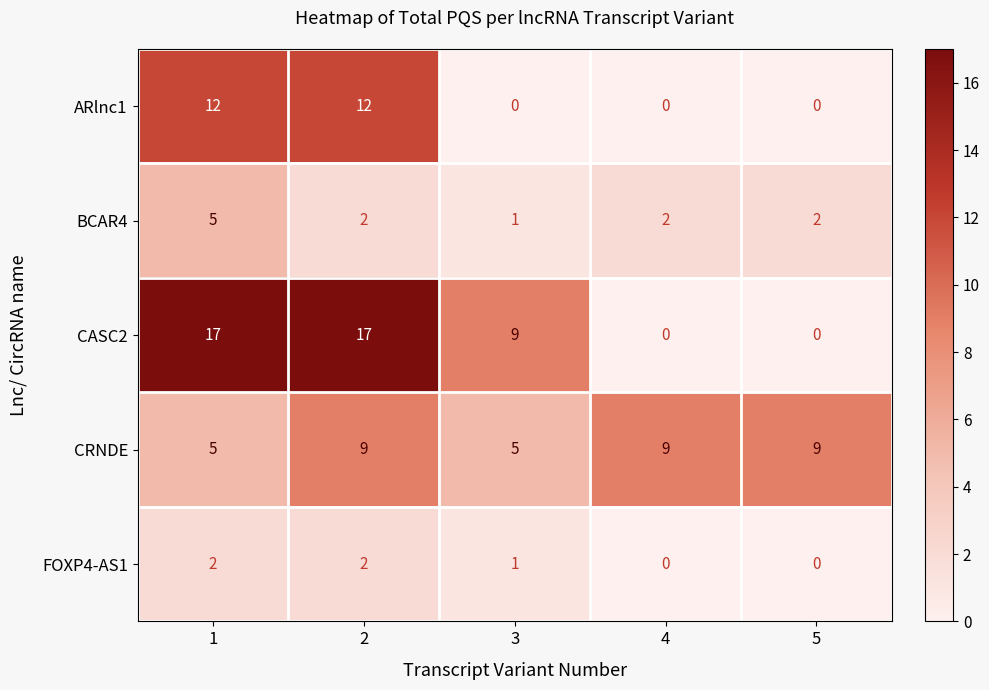

List the series in order of their peak value, highest first.

CASC2, ARlnc1, CRNDE, BCAR4, FOXP4-AS1